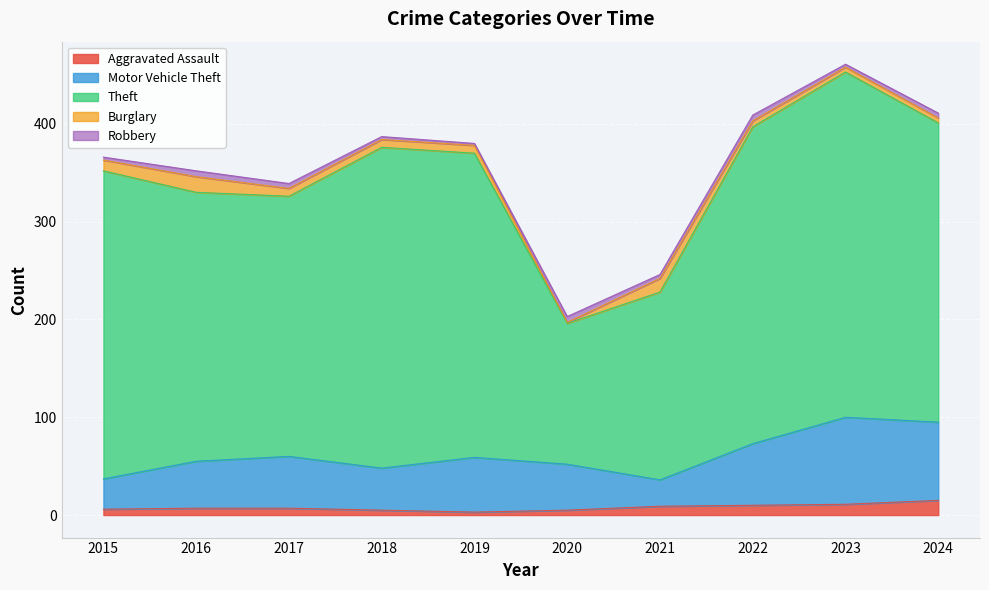

What are all the series names shown in the legend?

Aggravated Assault, Motor Vehicle Theft, Theft, Burglary, Robbery